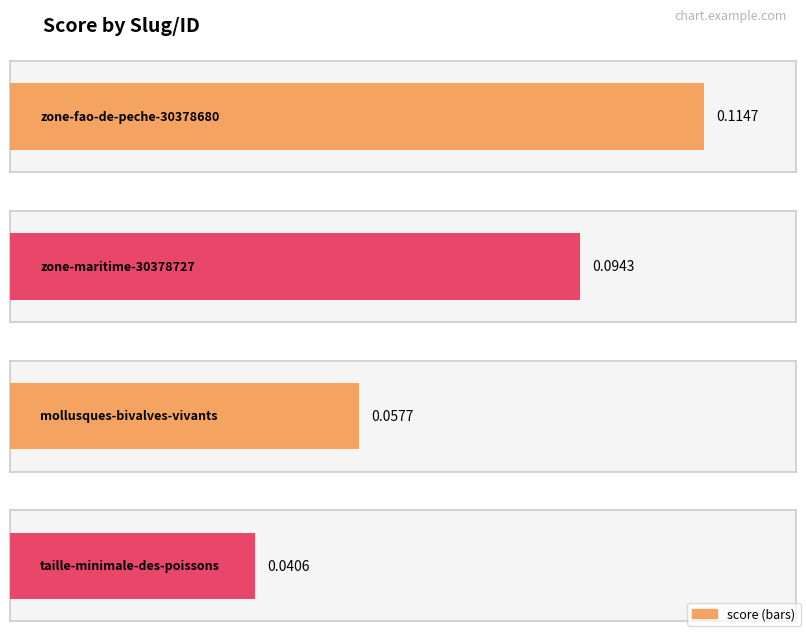

True or false: the data shows 0.1 at zone-maritime-30378727.

False